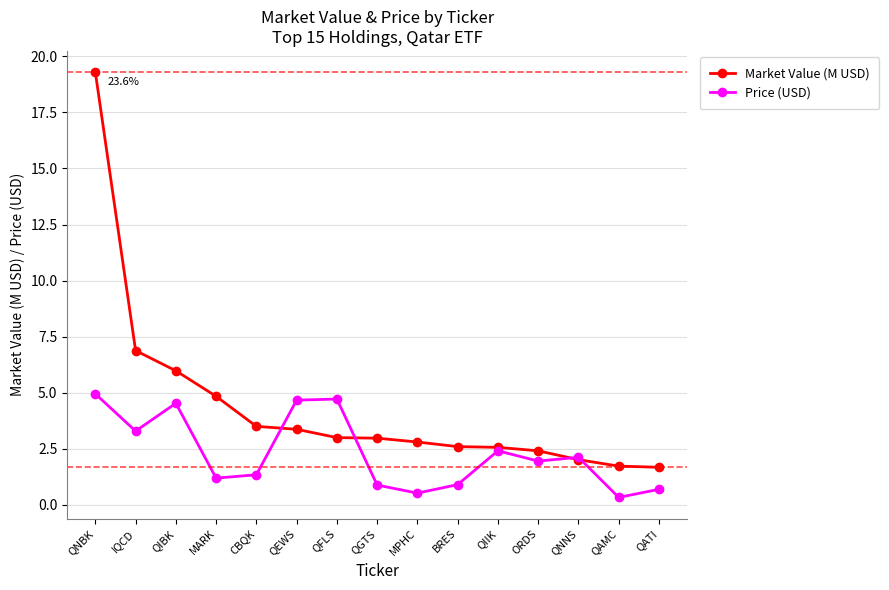

Reading left to right, extract all data points from this chart.

Market Value (M USD): QNBK=19.3	IQCD=6.9	QIBK=6.0	MARK=4.8	CBQK=3.5	QEWS=3.4	QFLS=3.0	QGTS=3.0	MPHC=2.8	BRES=2.6	QIIK=2.6	ORDS=2.4	QNNS=2.0	QAMC=1.7	QATI=1.7
Price (USD): QNBK=4.9	IQCD=3.3	QIBK=4.5	MARK=1.2	CBQK=1.3	QEWS=4.7	QFLS=4.7	QGTS=0.9	MPHC=0.5	BRES=0.9	QIIK=2.4	ORDS=1.9	QNNS=2.1	QAMC=0.3	QATI=0.7